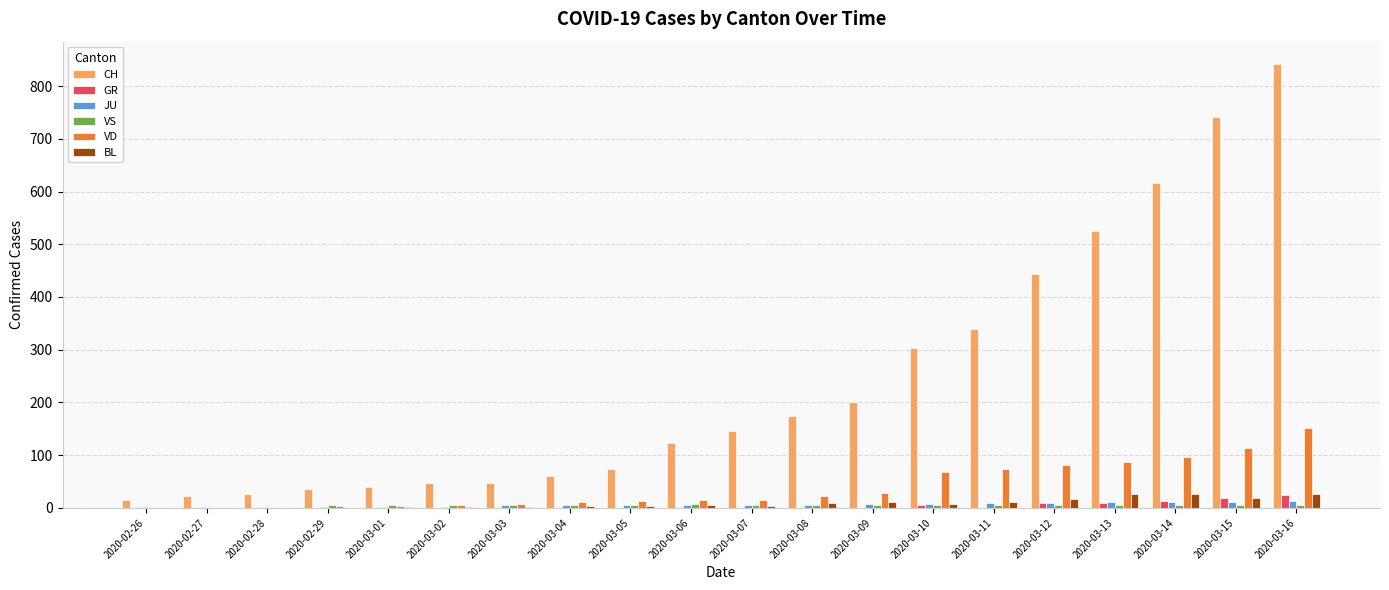

Which series changed the most between 2020-03-05 and 2020-03-11?

CH